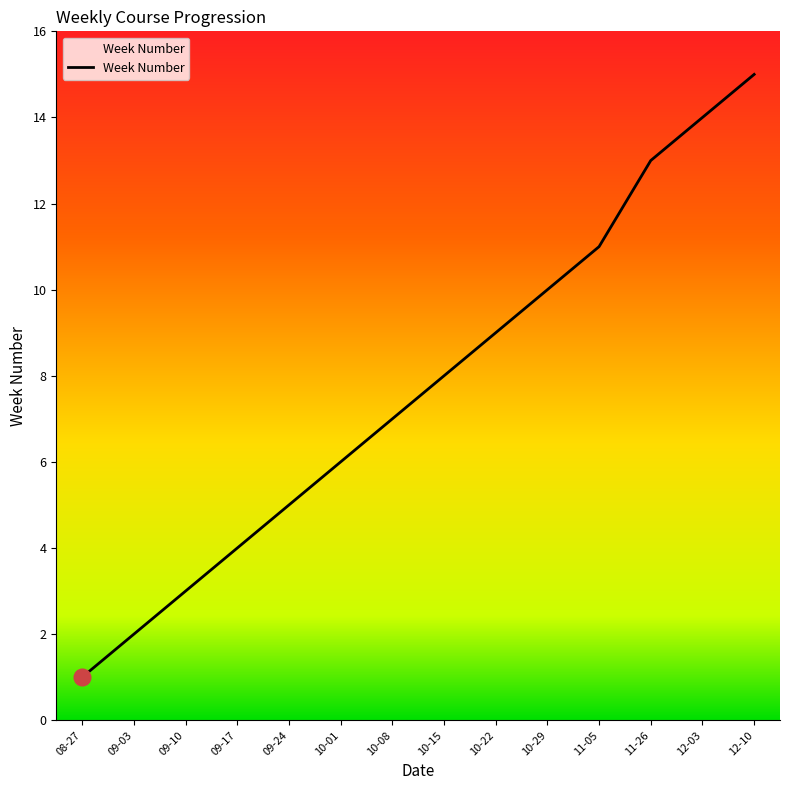

How many lines are shown in the chart?

1